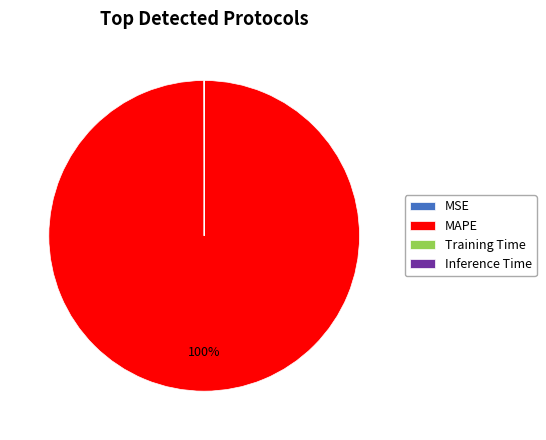

Is MAPE the majority of the pie?

Yes